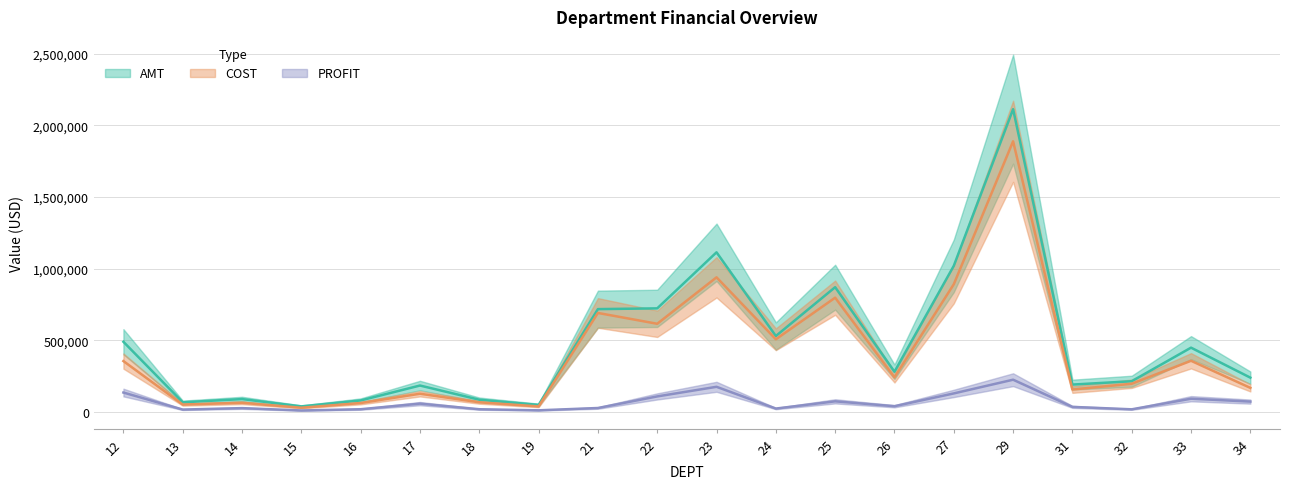

Reading left to right, list all the values displayed in this chart.

AMT: 489010.4	66436.5	89059.9	38027.4	79484.5	183583.5	84624.7	48301.1	717053.5	722338.3	1113729.0	529277.0	870233.8	279934.8	1019166.2	2113014.2	190229.5	213648.0	447980.5	238710.7
COST: 354348.0	50652.0	63167.0	28560.3	61343.3	126343.0	66563.6	37738.7	690340.8	614767.8	939026.3	506467.3	796904.8	240756.4	890616.0	1888734.7	155766.2	196115.8	356386.1	167218.8
PROFIT: 134662.3	15784.5	25893.0	9467.2	18141.2	57240.5	18061.1	10562.4	26712.8	107570.5	174702.8	22809.7	73329.0	39178.3	128550.2	224279.5	34463.3	17532.2	91594.4	71491.9